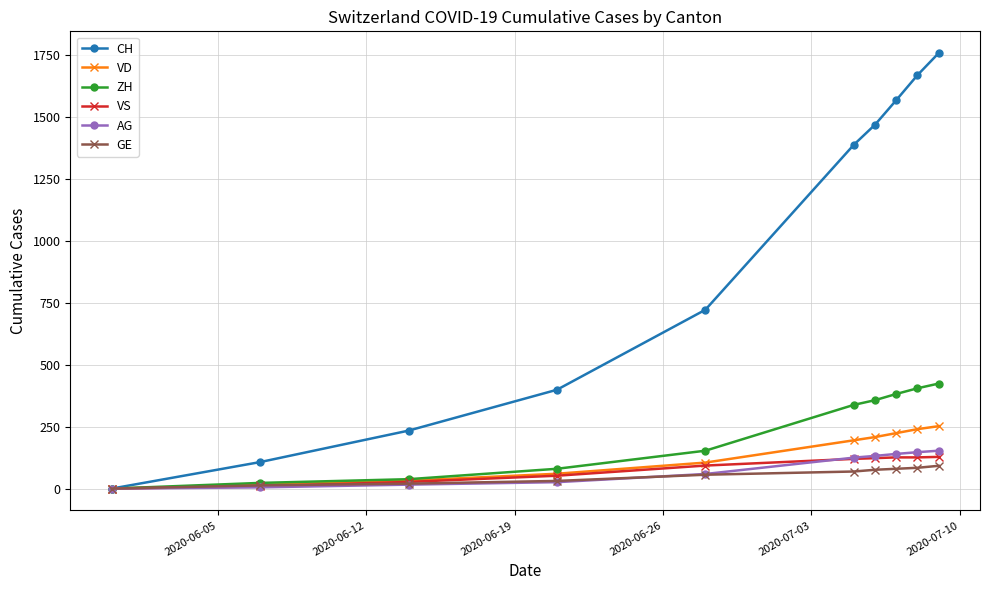

What is the maximum value for ZH?

424